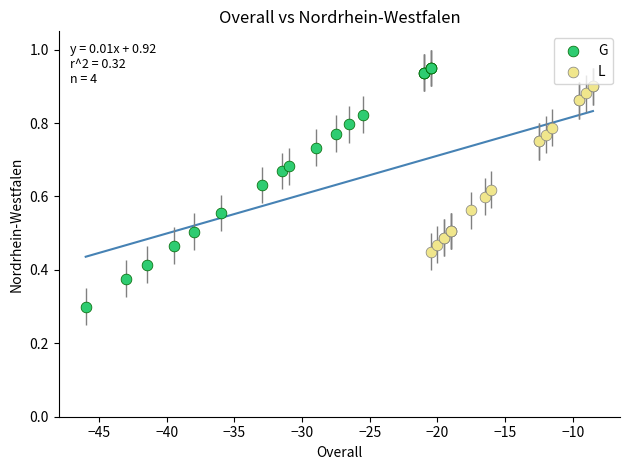

Which series reaches the maximum Y coordinate?

G